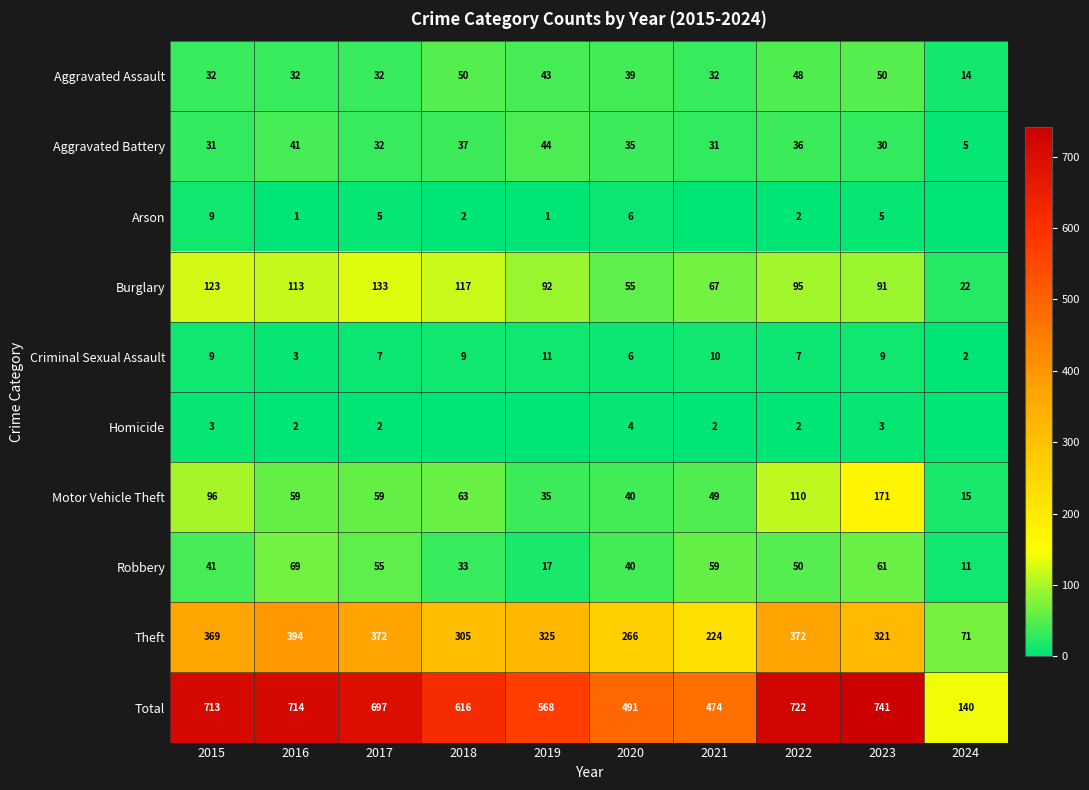

At which label is Theft closest to 232?

2021